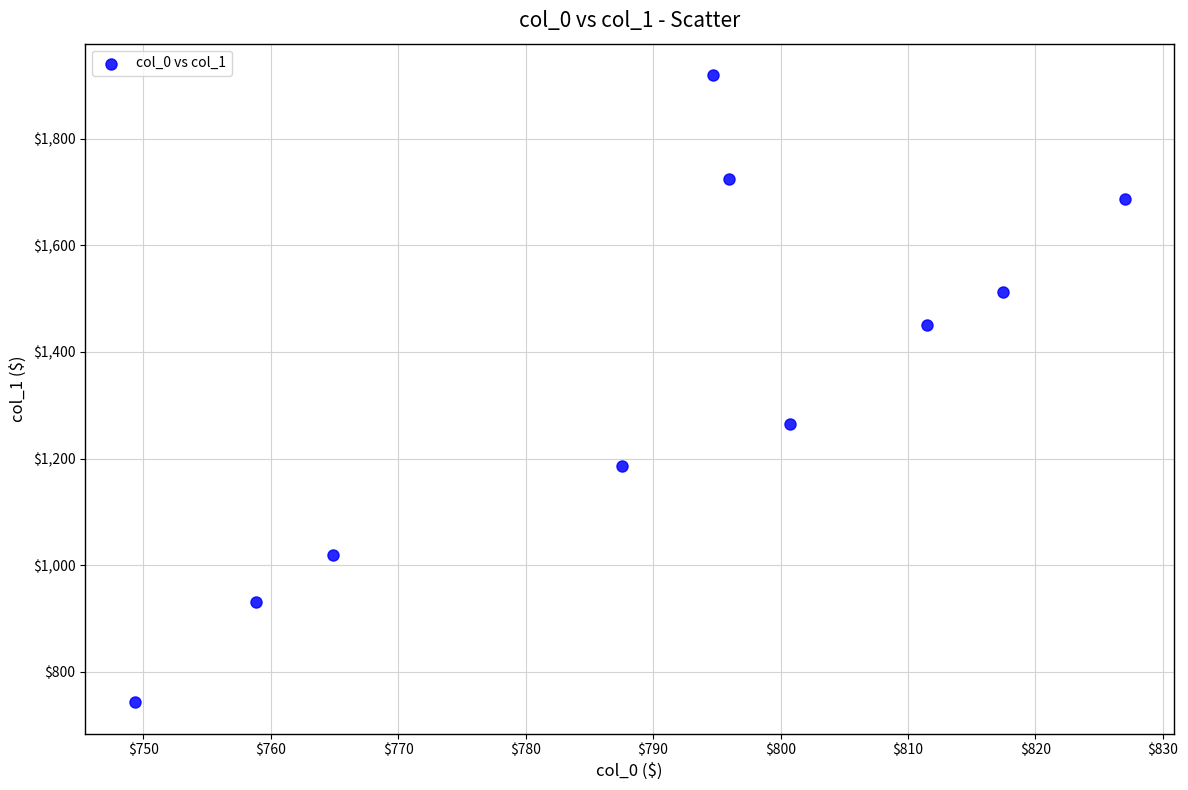

What is the range of Y values (max minus min)?

1176.0